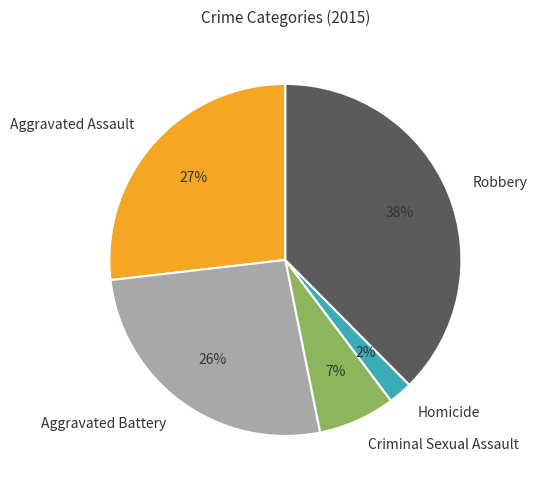

Is it true that Aggravated Battery is 35% of the pie?

False